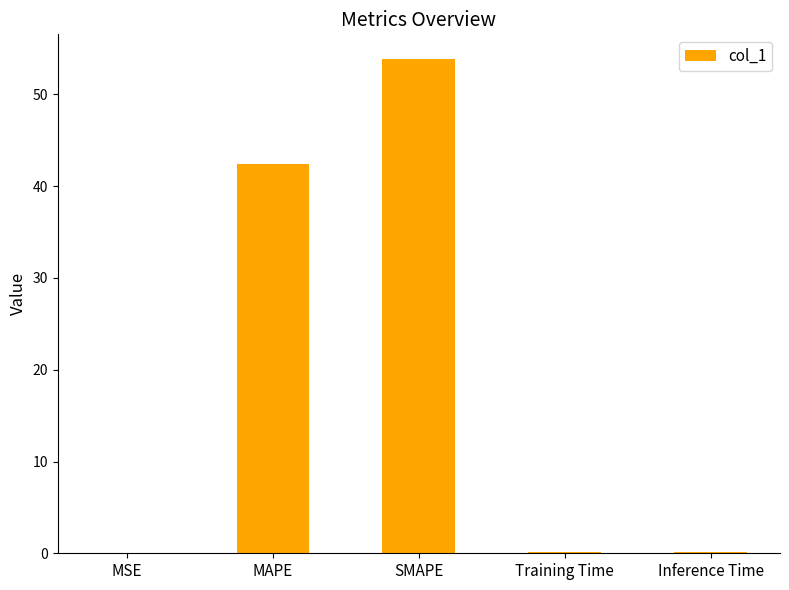

Read the value at SMAPE.

53.9